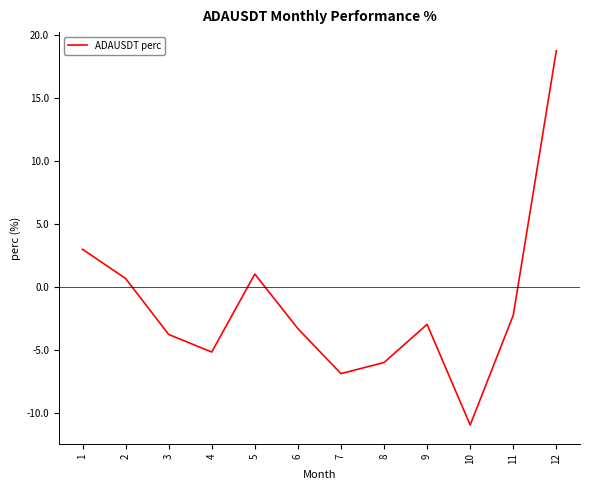

What is the difference between the maximum and minimum values?

29.7